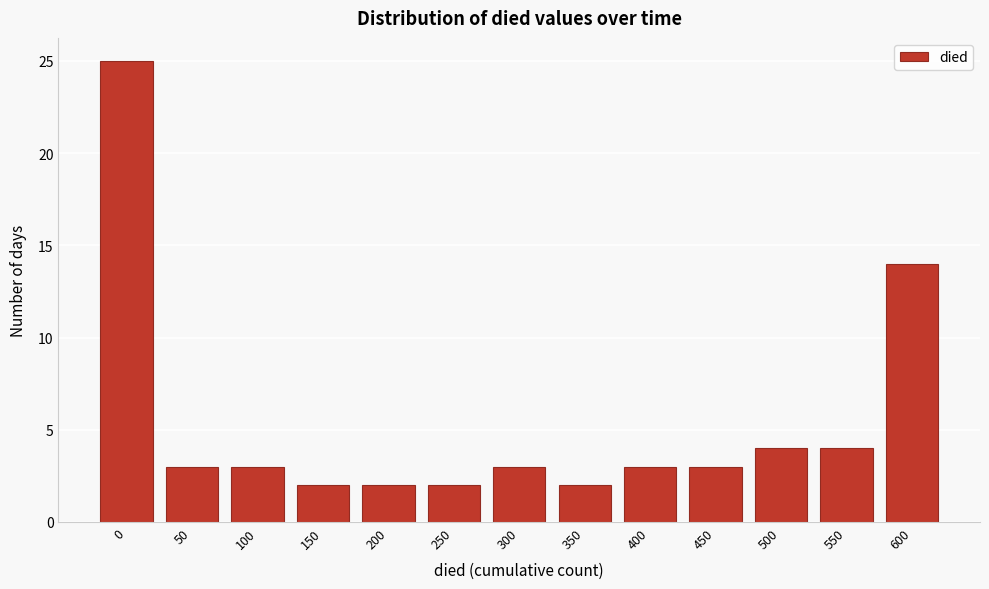

Reading right to left, transcribe all the data shown in this chart.

14	4	4	3	3	2	3	2	2	2	3	3	25